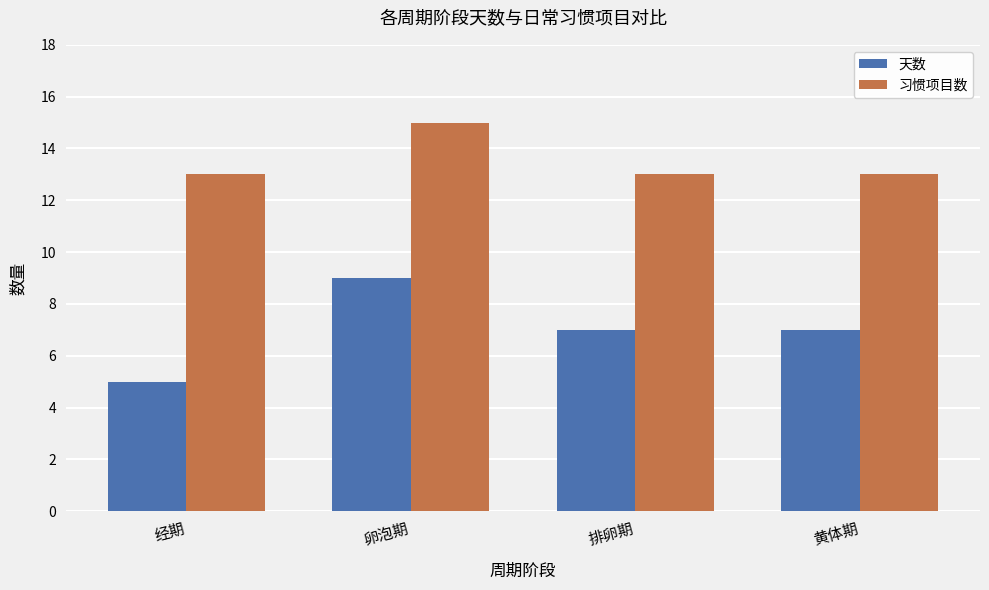

What is the sum of the 天数 values at 经期 and 卵泡期?

14